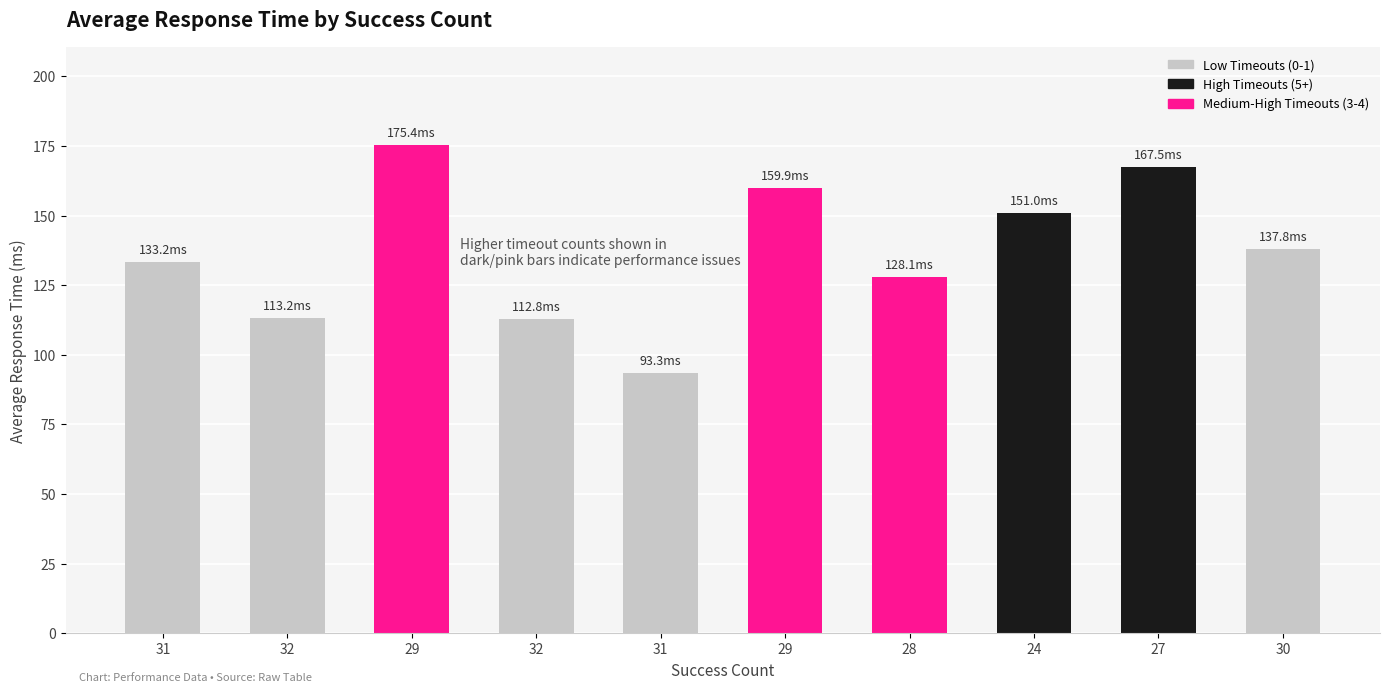

How many series are shown in this chart?

1